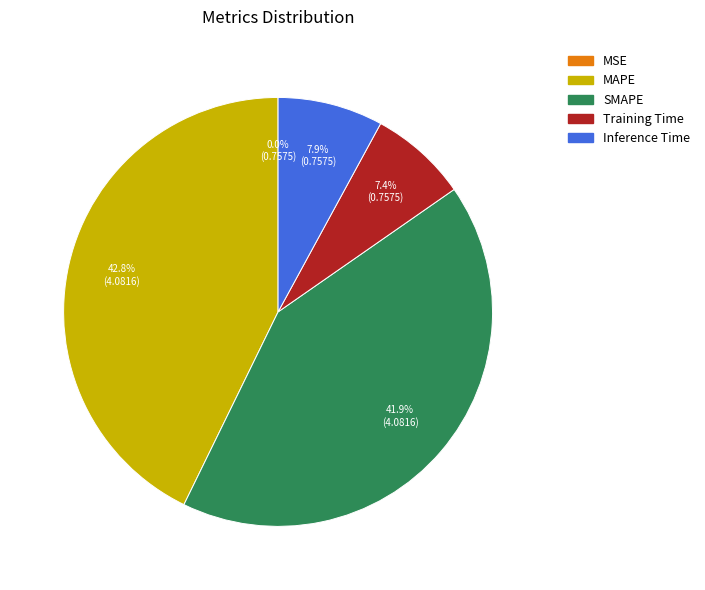

Is there a majority slice in this chart?

No